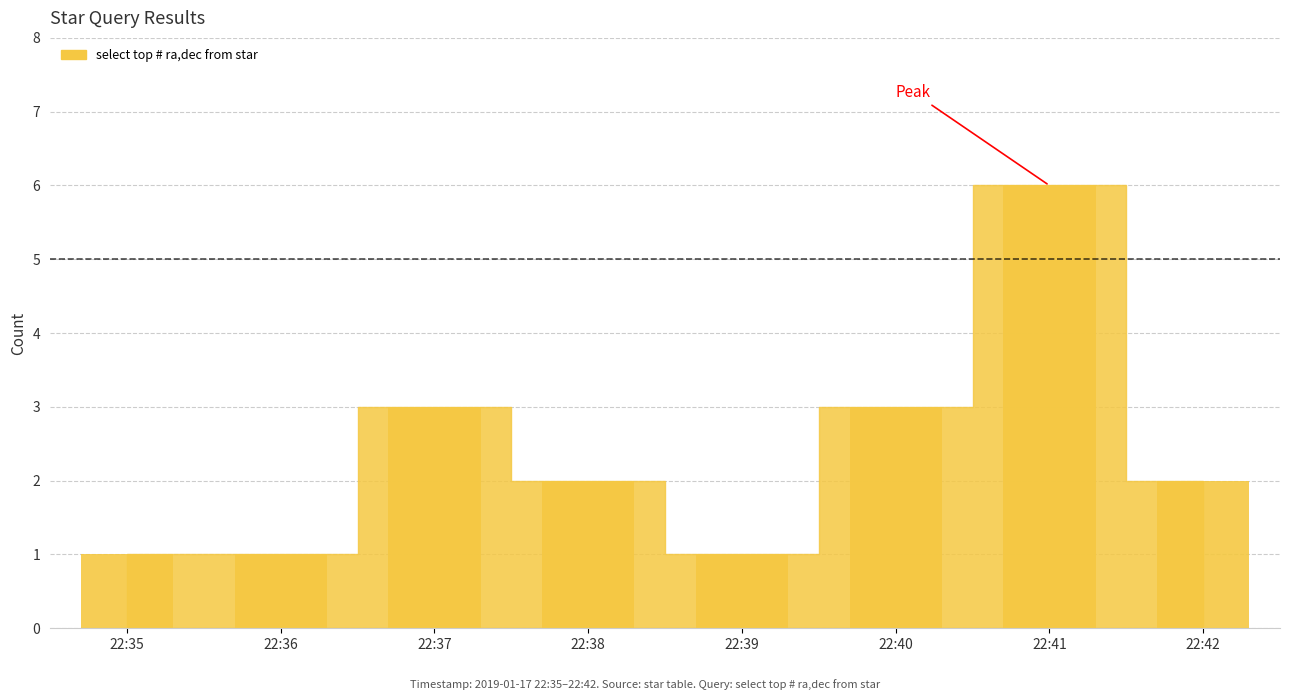

What is the average value?

2